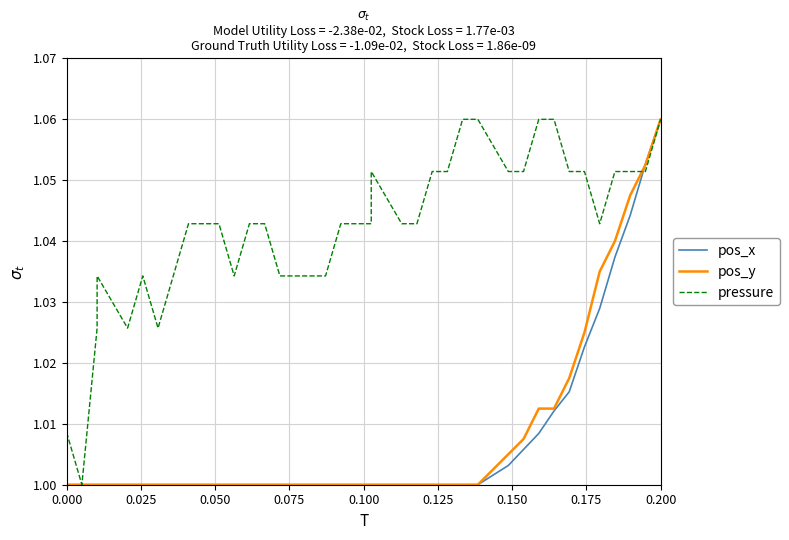

The pos_y series shows 0.4 at 0.150. True or false?

False